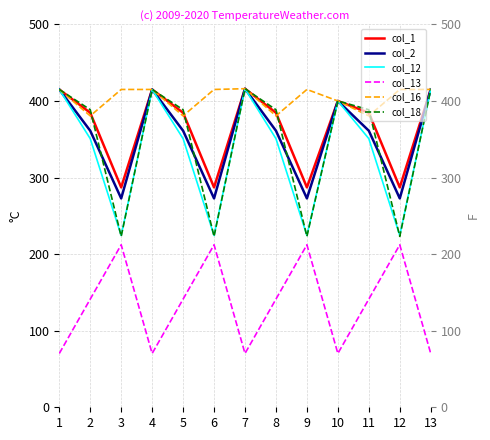

Which series has the largest total across all categories?

col_16